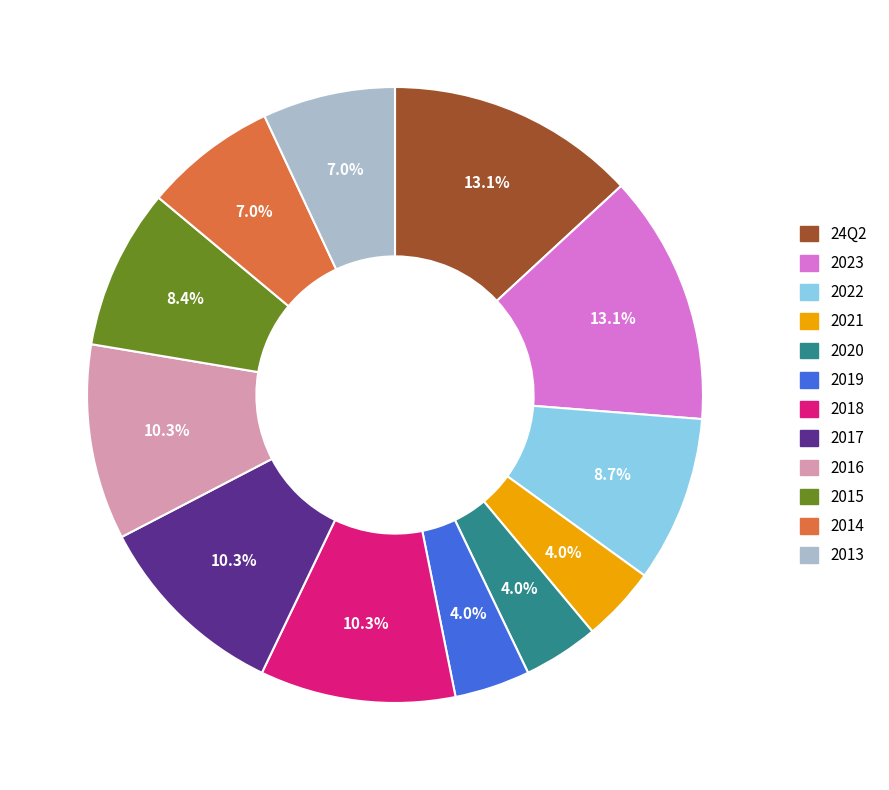

To the nearest percent, what is the difference between the largest and smallest slice percentages?

9%